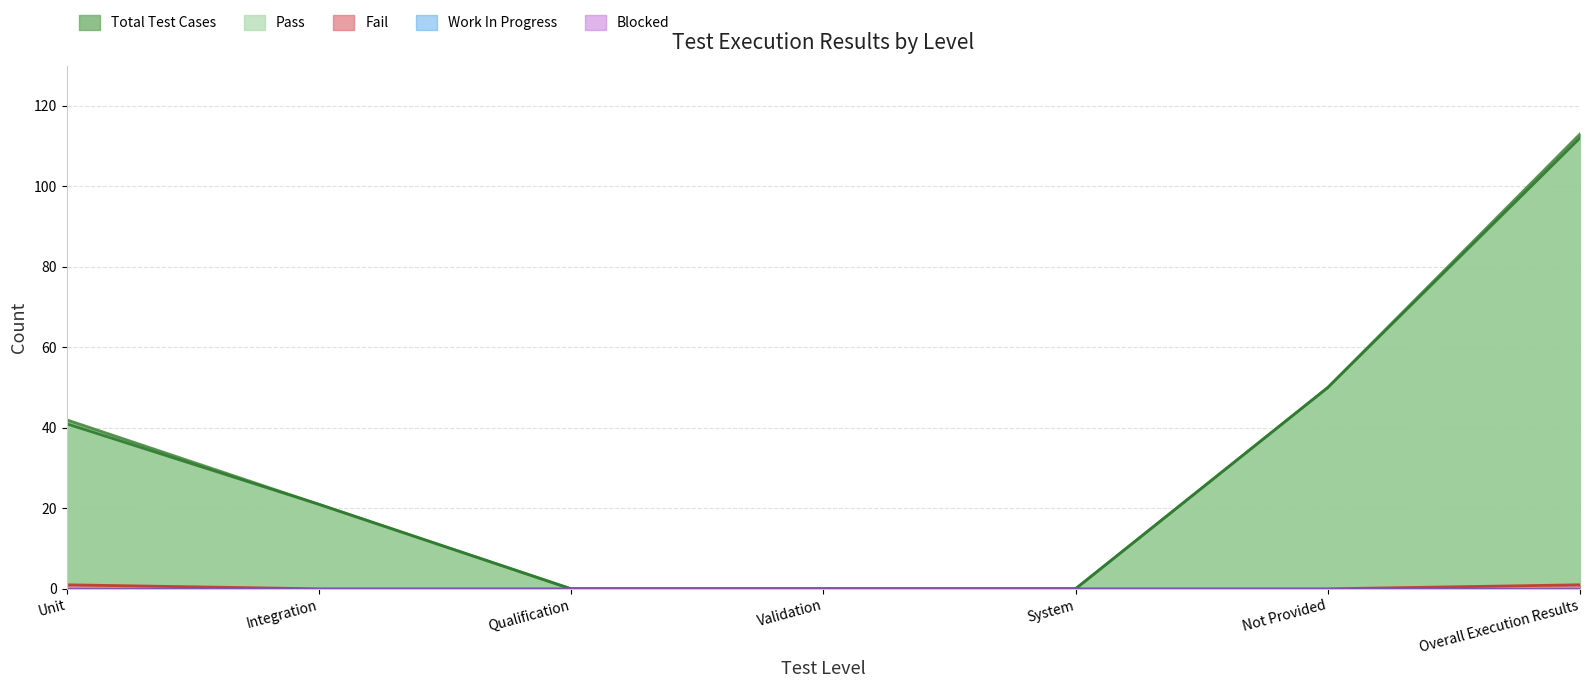

Reading right to left, transcribe all the data shown in this chart.

Pass: Overall Execution Results=112	Not Provided=50	System=0	Validation=0	Qualification=0	Integration=21	Unit=41
Total Test Cases: Overall Execution Results=113	Not Provided=50	System=0	Validation=0	Qualification=0	Integration=21	Unit=42
Fail: Overall Execution Results=1	Not Provided=0	System=0	Validation=0	Qualification=0	Integration=0	Unit=1